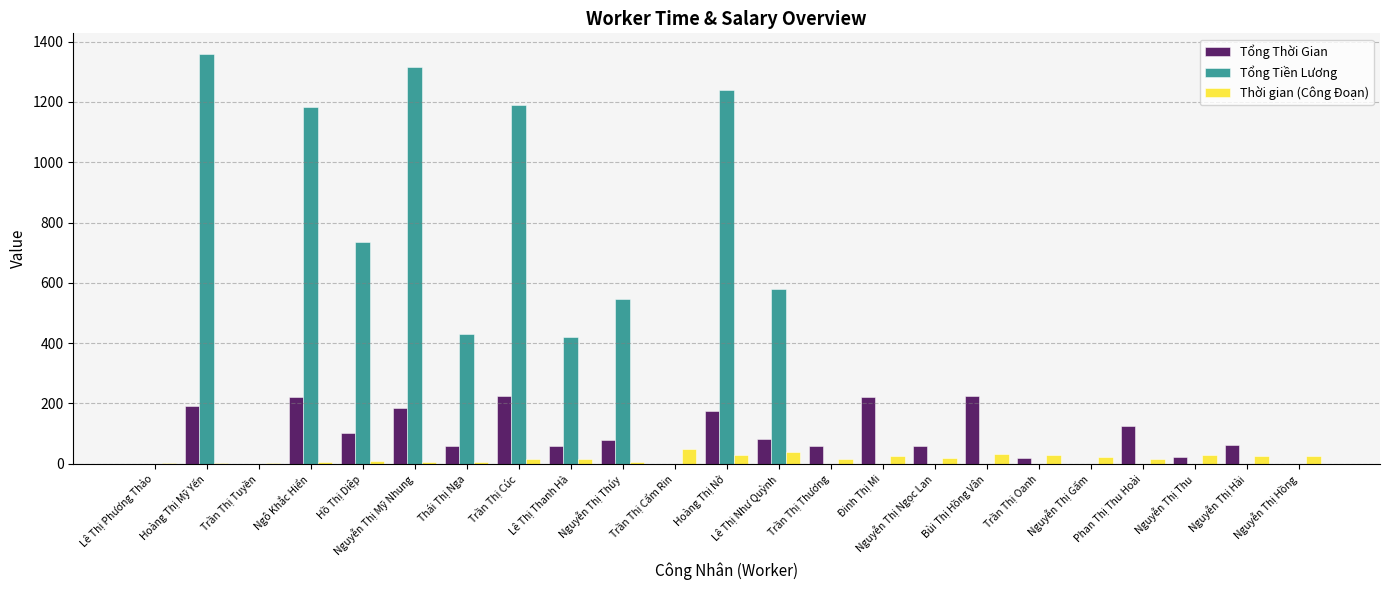

At which category does the chart reach its peak across all series?

Hoàng Thị Mỹ Yến